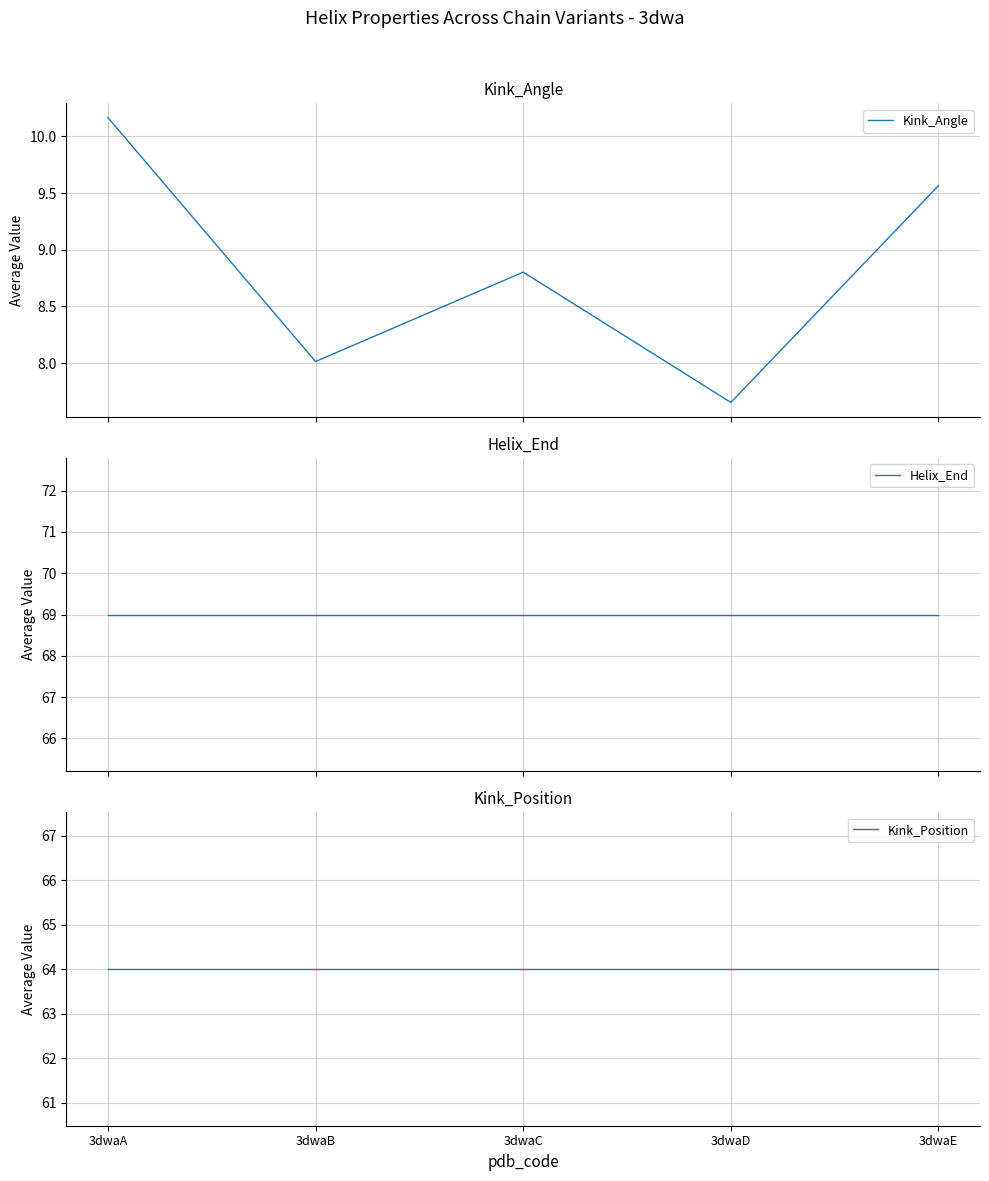

What is the total value across all series at 3dwaA?

143.2